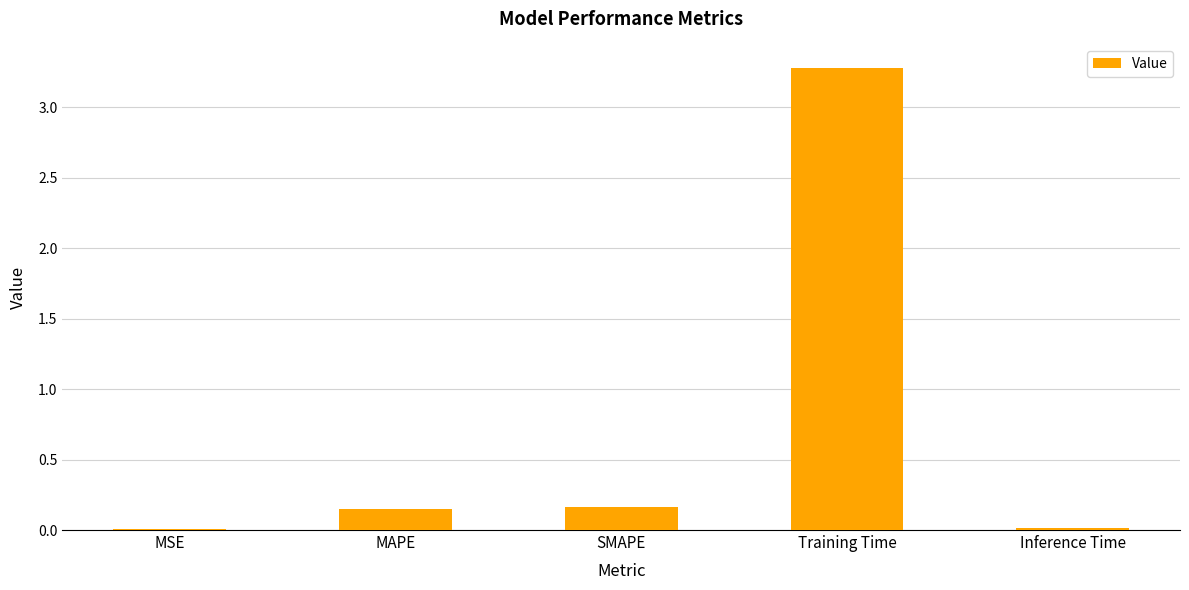

What is the sum of all values?

3.6